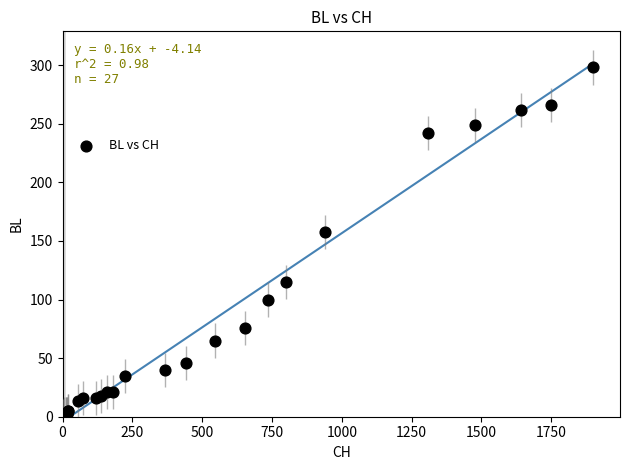

What Y value in the scatter plot is closest to 149?

158